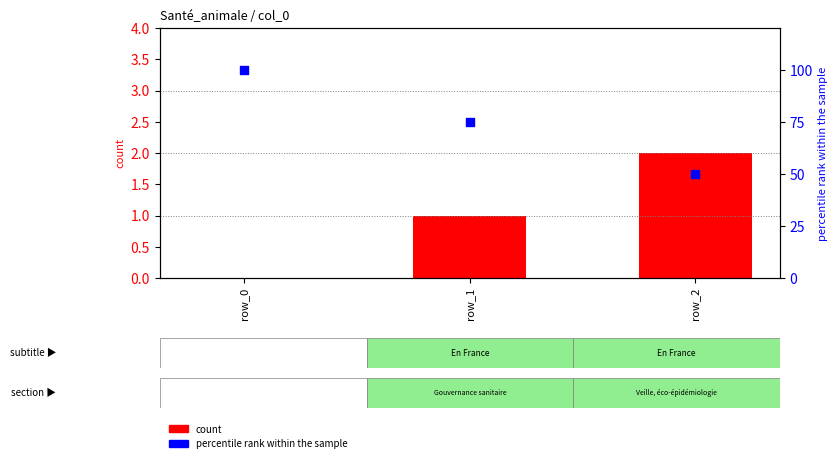

Which series has the largest total across all categories?

percentile rank within the sample